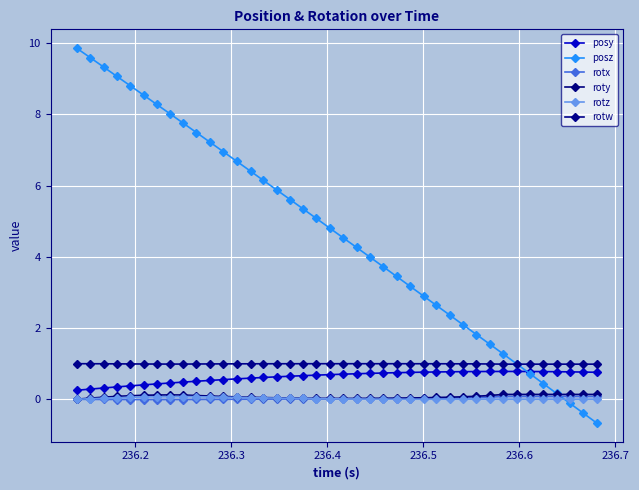

True or false: rotw and posz cross at least once.

True